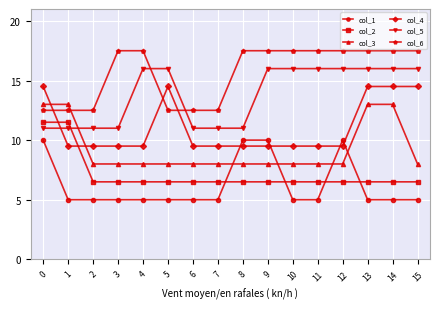

Reading left to right, list all the values displayed in this chart.

col_1: 10.0	5.0	5.0	5.0	5.0	5.0	5.0	5.0	10.0	10.0	5.0	5.0	10.0	5.0	5.0	5.0
col_2: 11.5	11.5	6.5	6.5	6.5	6.5	6.5	6.5	6.5	6.5	6.5	6.5	6.5	6.5	6.5	6.5
col_3: 13.0	13.0	8.0	8.0	8.0	8.0	8.0	8.0	8.0	8.0	8.0	8.0	8.0	13.0	13.0	8.0
col_4: 14.5	9.5	9.5	9.5	9.5	14.5	9.5	9.5	9.5	9.5	9.5	9.5	9.5	14.5	14.5	14.5
col_5: 11.0	11.0	11.0	11.0	16.0	16.0	11.0	11.0	11.0	16.0	16.0	16.0	16.0	16.0	16.0	16.0
col_6: 12.5	12.5	12.5	17.5	17.5	12.5	12.5	12.5	17.5	17.5	17.5	17.5	17.5	17.5	17.5	17.5